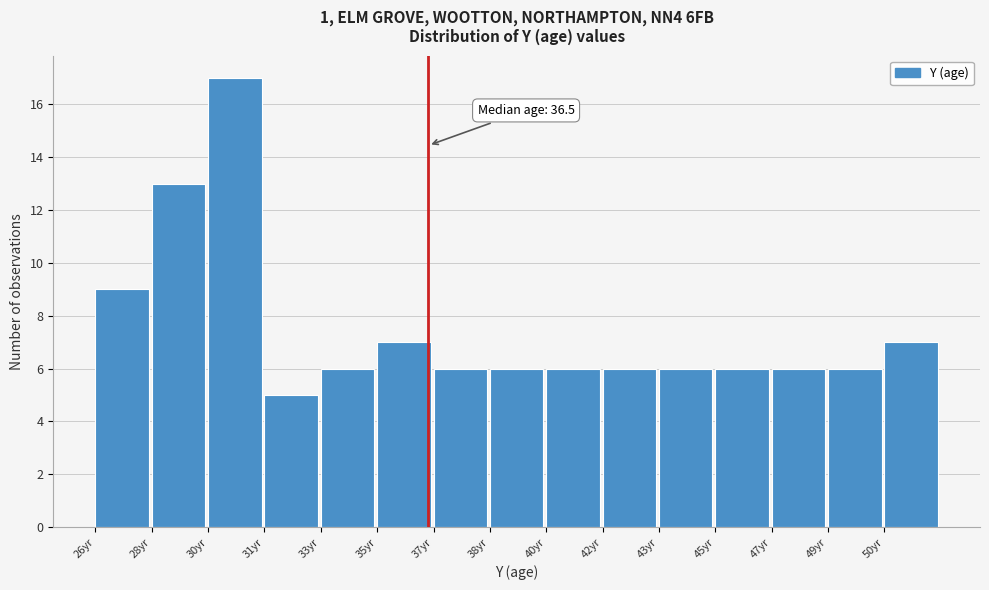

Reading right to left, what are all the values shown in this chart?

7	6	6	6	6	6	6	6	6	7	6	5	17	13	9